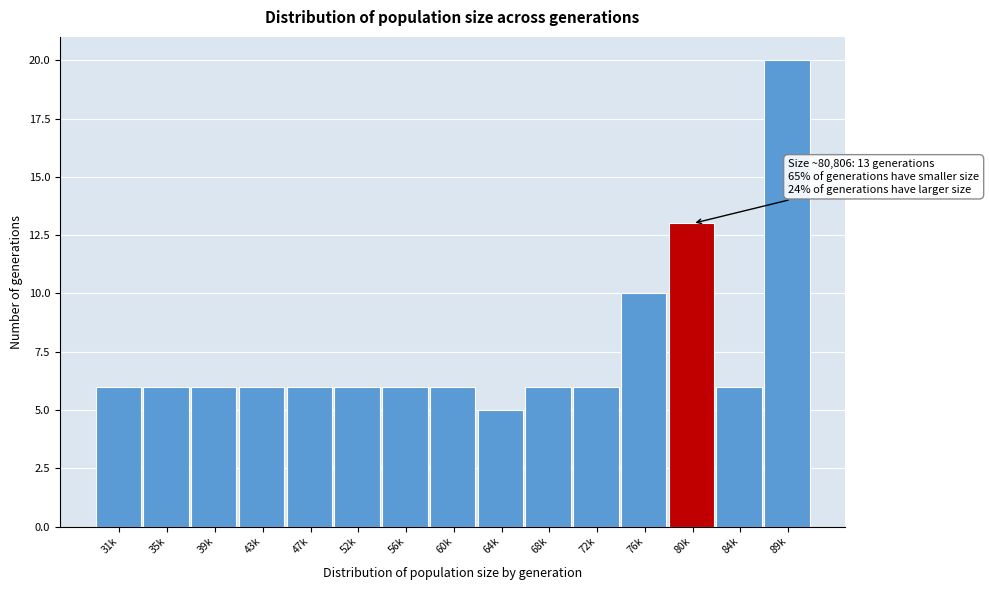

Reading left to right, extract all data points from this chart.

31k=6	35k=6	39k=6	43k=6	47k=6	52k=6	56k=6	60k=6	64k=5	68k=6	72k=6	76k=10	80k=13	84k=6	89k=20